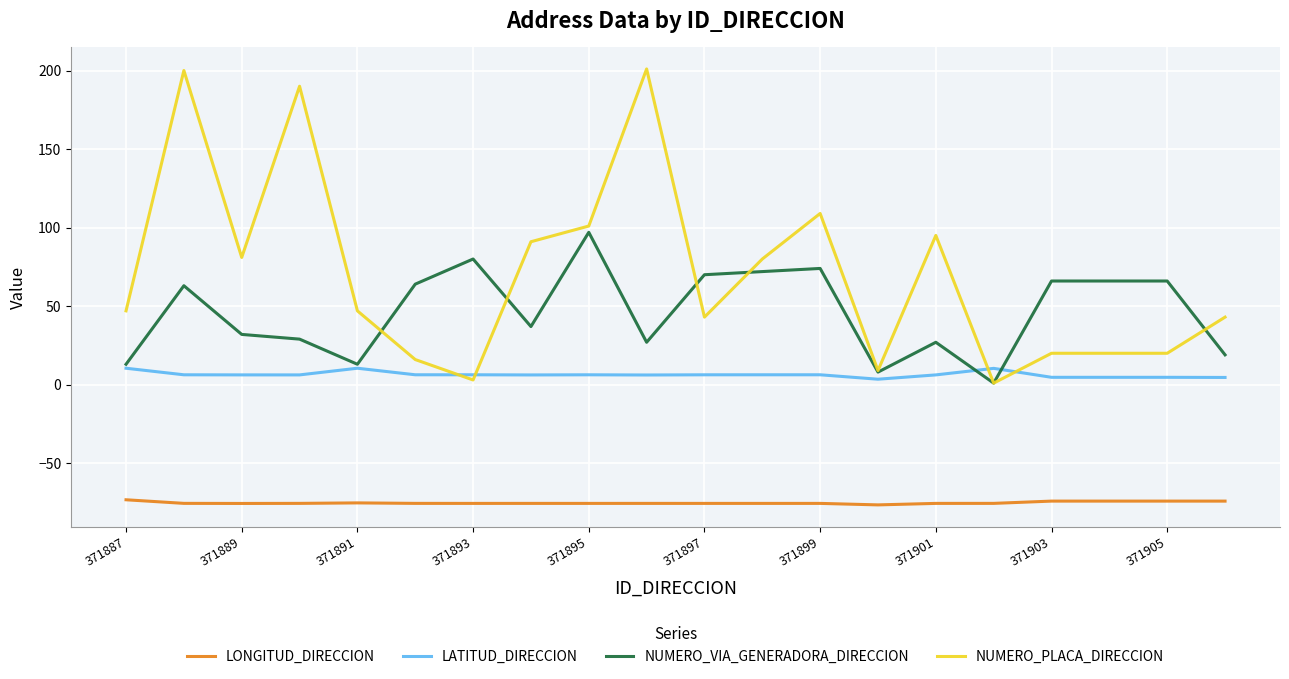

What are all the series names shown in the legend?

LONGITUD_DIRECCION, LATITUD_DIRECCION, NUMERO_VIA_GENERADORA_DIRECCION, NUMERO_PLACA_DIRECCION